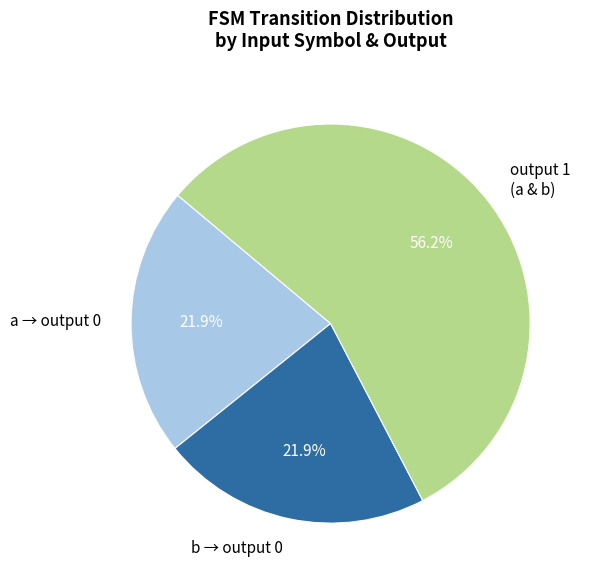

Is there a majority slice in this chart?

Yes